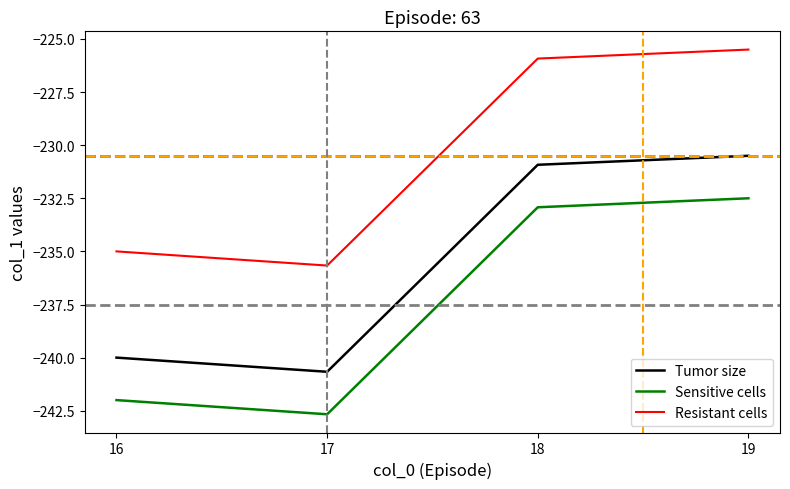

True or false: Sensitive cells and Tumor size intersect in this chart.

False